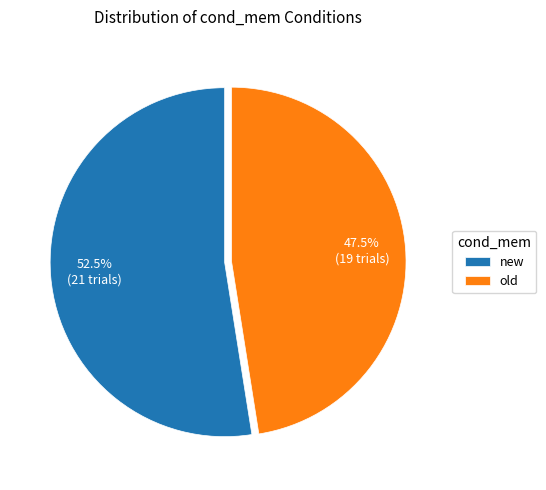

To the nearest percent, what is the combined percentage of old and new?

100%